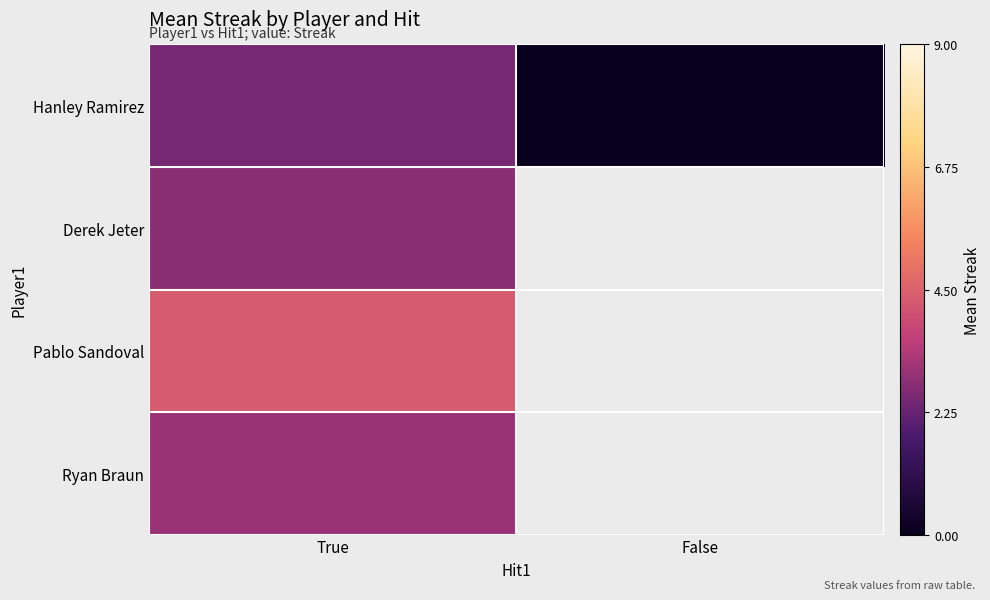

At which label does Pablo Sandoval reach its peak?

True